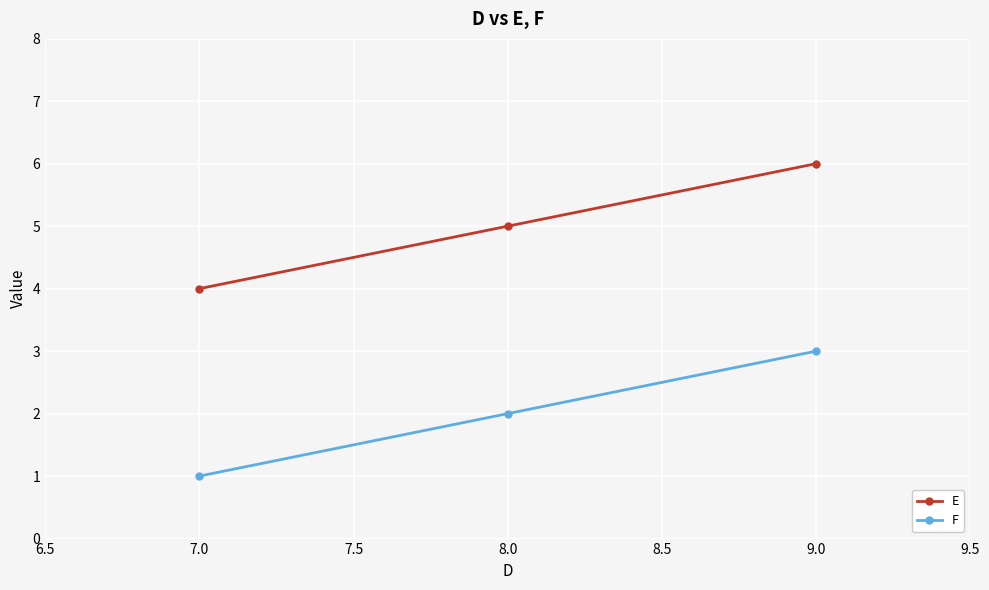

Reading left to right, what are all the values shown in this chart?

E: 7.0=4	8.0=5	9.0=6
F: 7.0=1	8.0=2	9.0=3